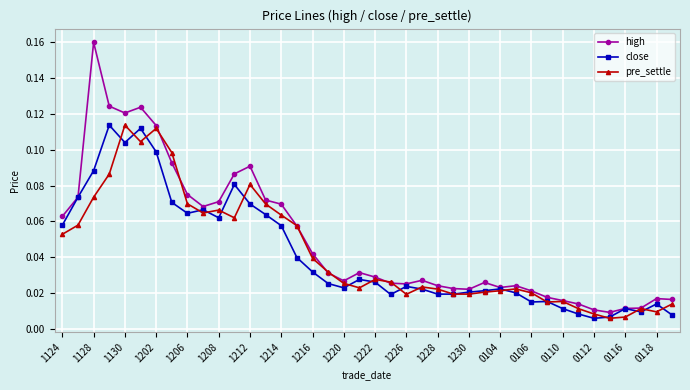

Does the chart display data point markers on the line(s)?

Yes